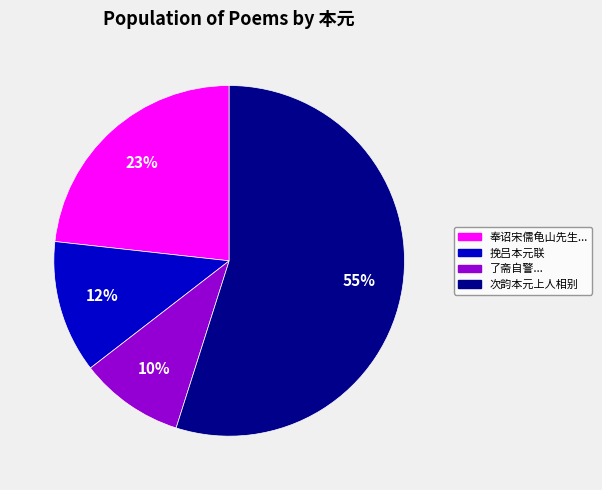

To the nearest percent, what is the difference between the largest and smallest slice percentages?

45%